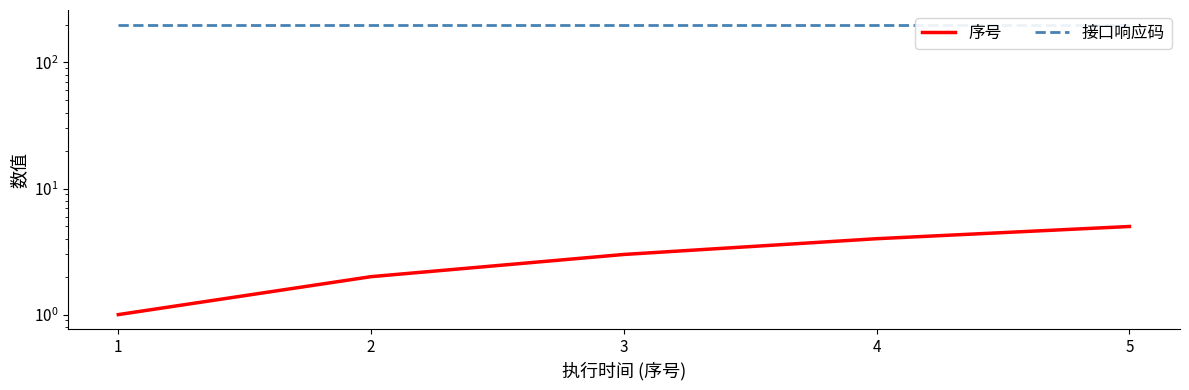

How many values in the 序号 series exceed 3?

2